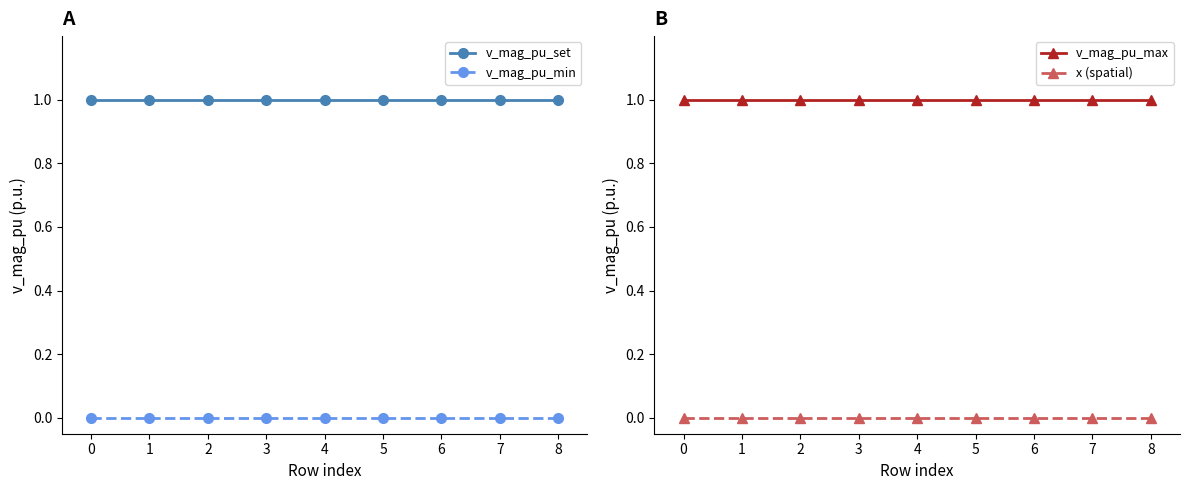

Reading left to right, list all the values displayed in this chart.

v_mag_pu_set: 0=1	1=1	2=1	3=1	4=1	5=1	6=1	7=1	8=1
v_mag_pu_min: 0=0	1=0	2=0	3=0	4=0	5=0	6=0	7=0	8=0
v_mag_pu_max: 0=1	1=1	2=1	3=1	4=1	5=1	6=1	7=1	8=1
x (spatial): 0=0	1=0	2=0	3=0	4=0	5=0	6=0	7=0	8=0